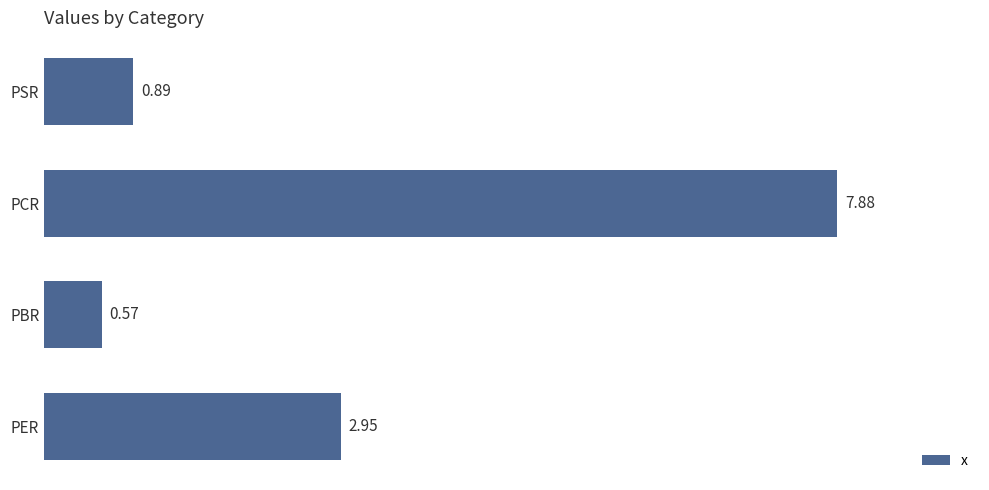

Rank the categories by value from highest to lowest.

PCR, PER, PSR, PBR